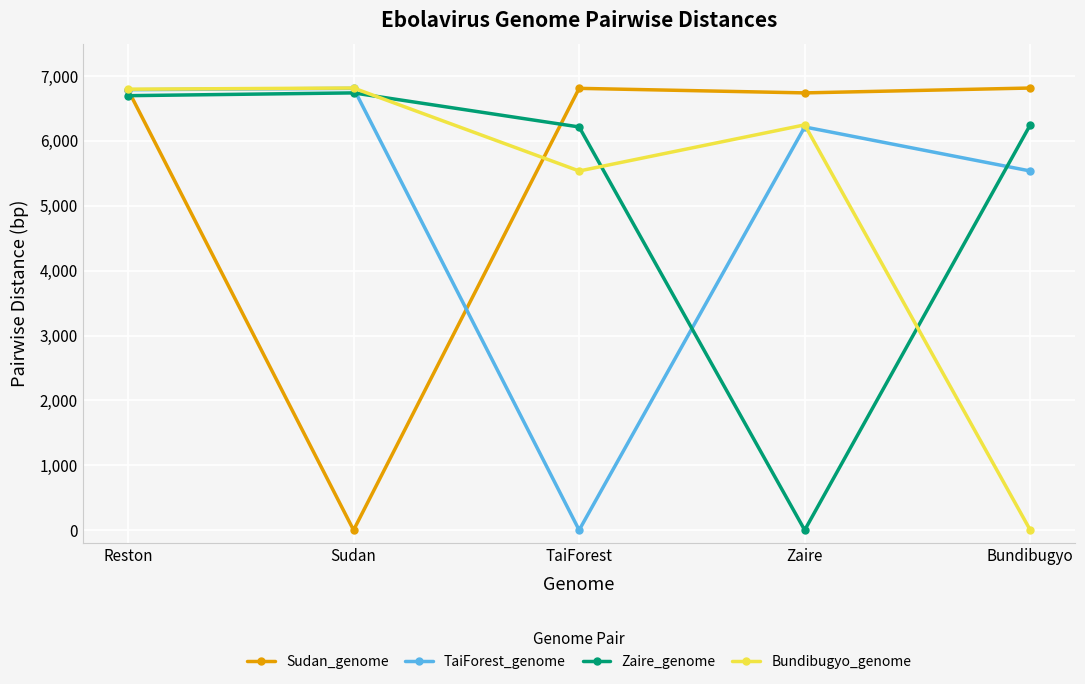

What position from the right is Reston?

5